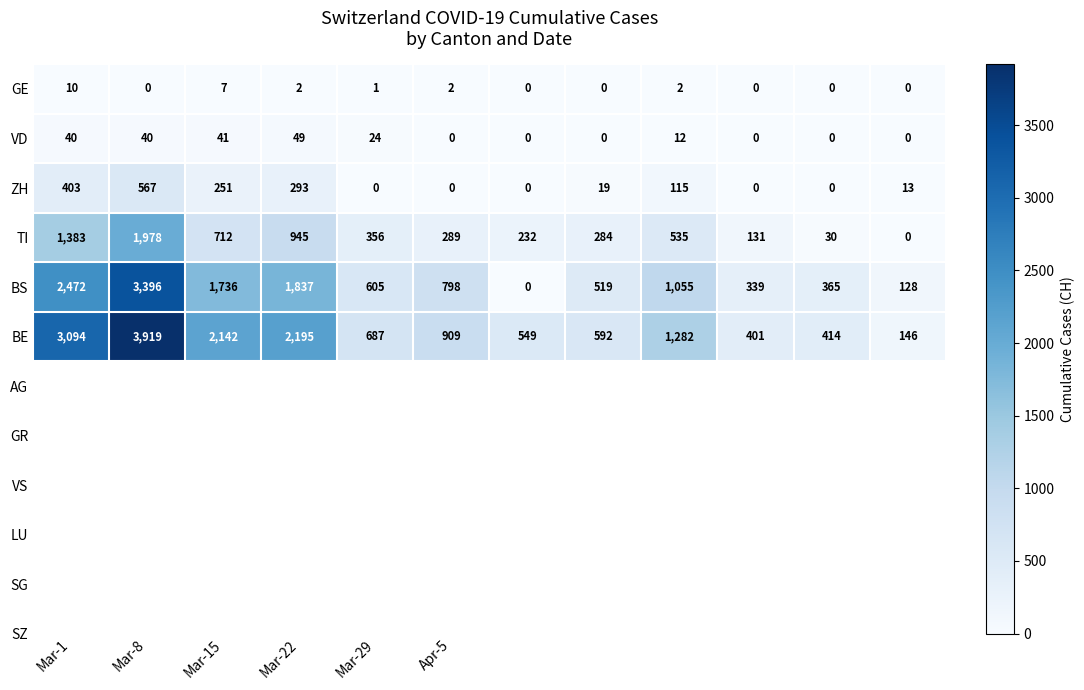

Which series has the largest range (max minus min)?

BE